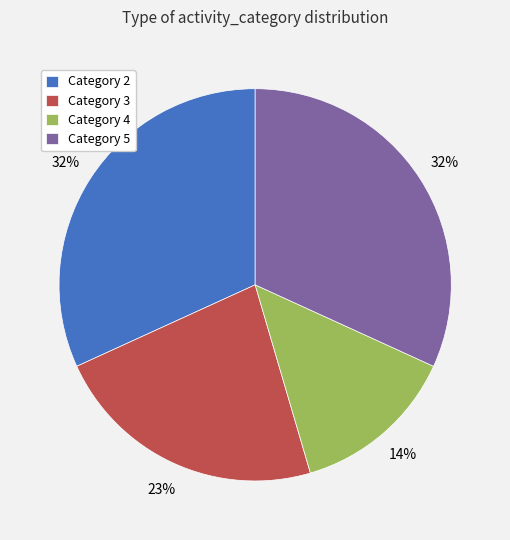

To the nearest percent, what is the difference between the largest and smallest slice percentages?

18%